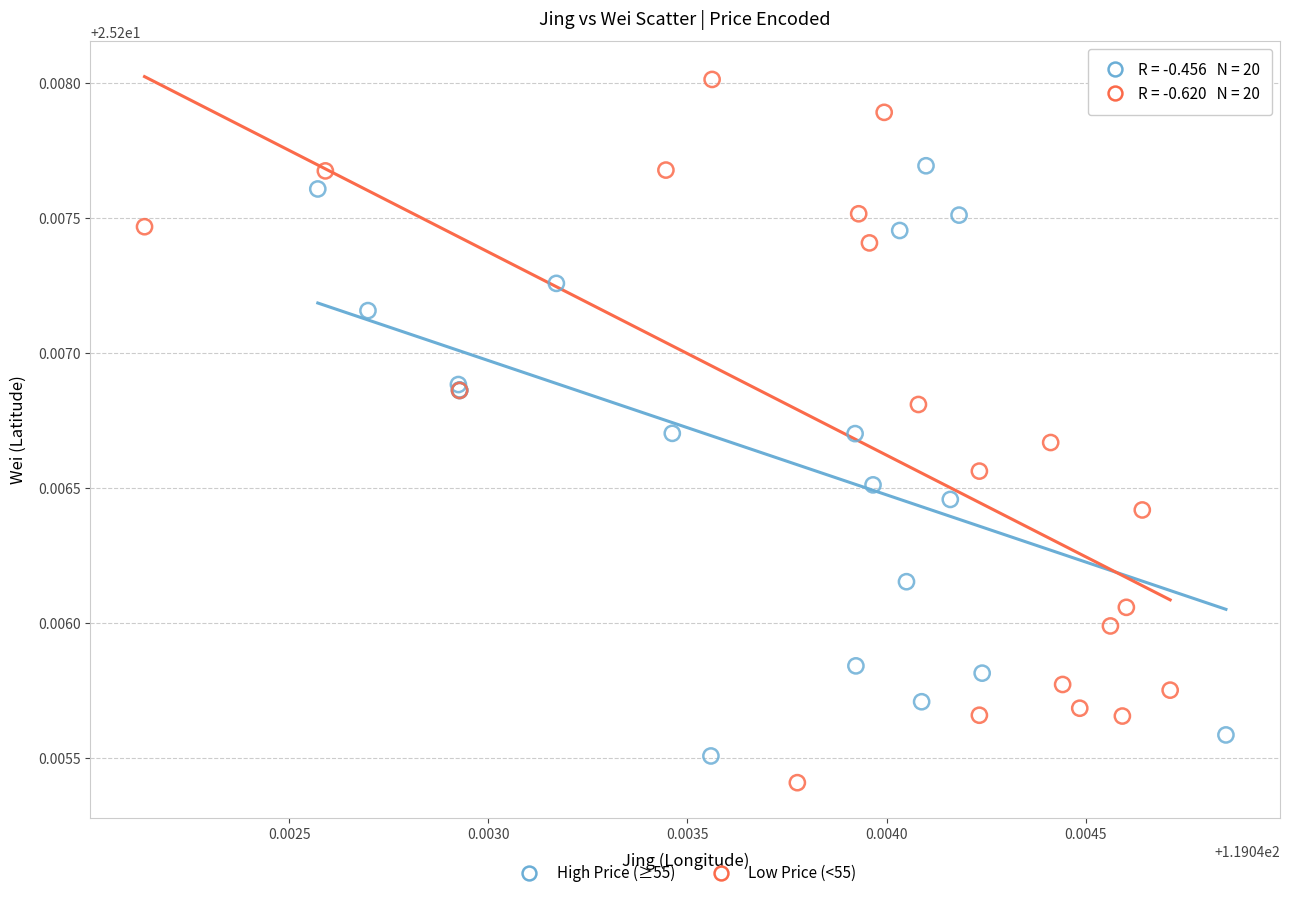

Which series has the largest Y range (max minus min)?

Low Price (<55)